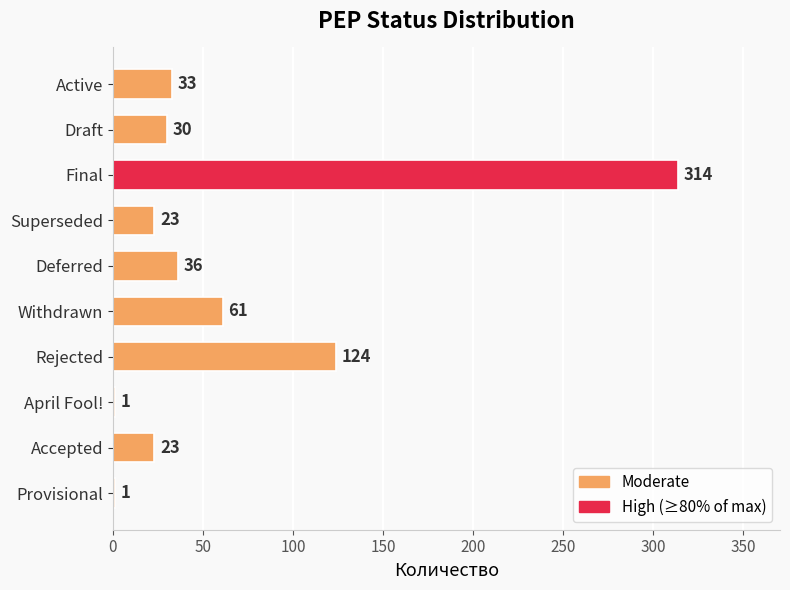

Reading bottom to top, what are all the values shown in this chart?

Provisional=1	Accepted=23	April Fool!=1	Rejected=124	Withdrawn=61	Deferred=36	Superseded=23	Final=314	Draft=30	Active=33